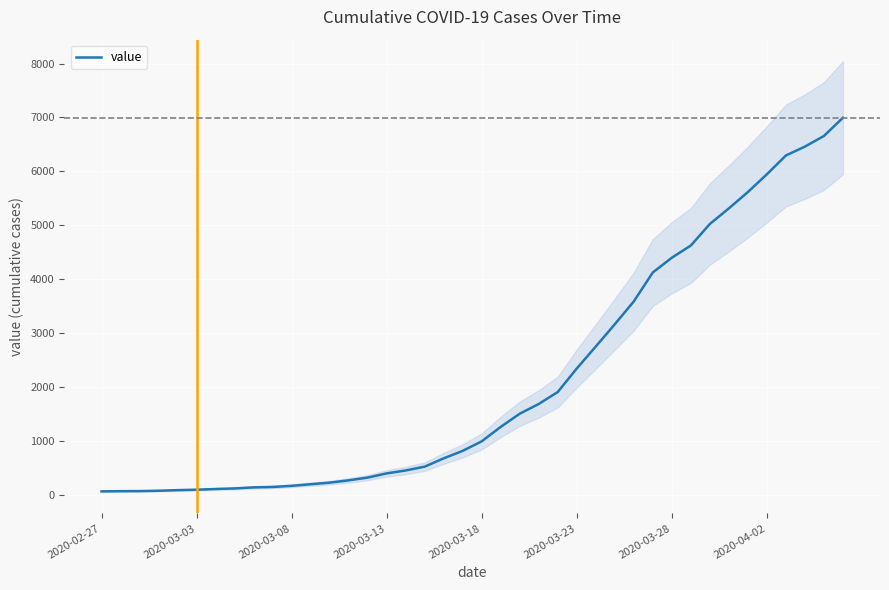

Which label corresponds to the smallest value in the chart?

2020-02-27